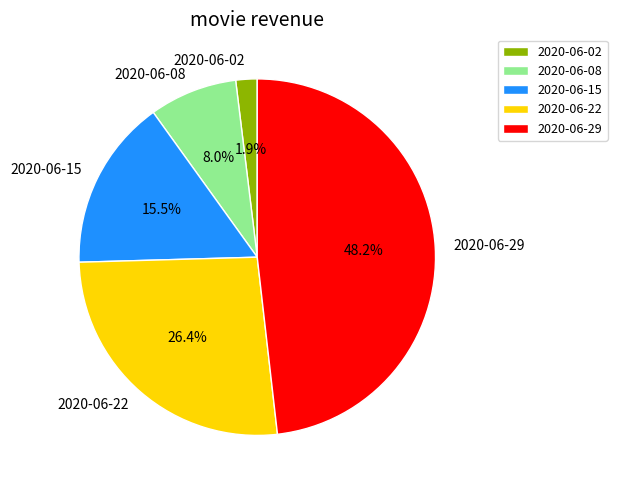

Does any single category account for the majority?

No